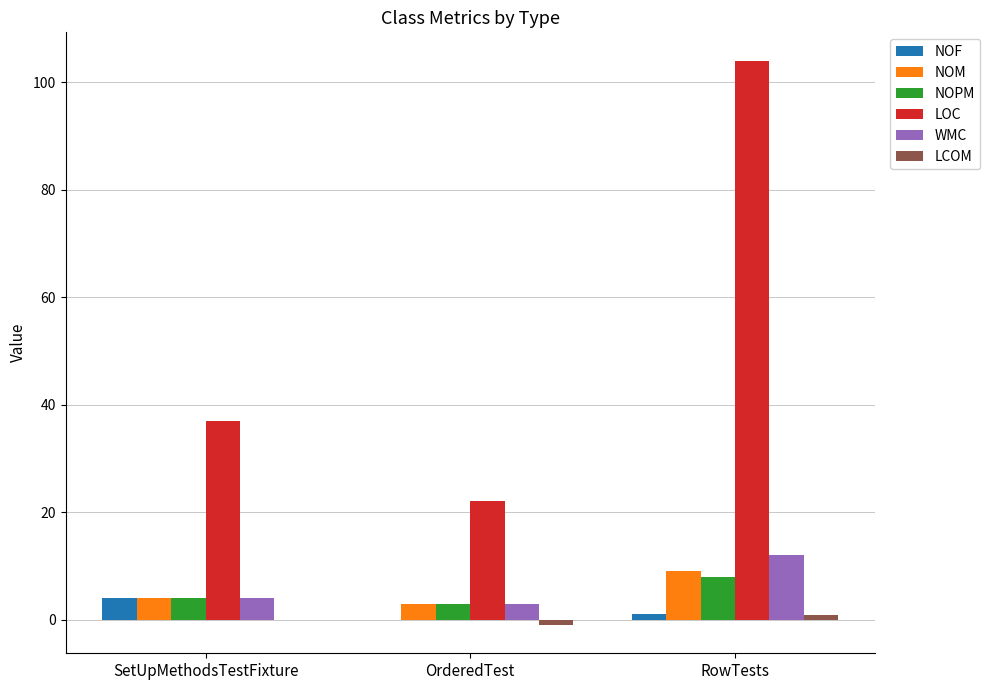

At which category does the chart reach its peak across all series?

RowTests